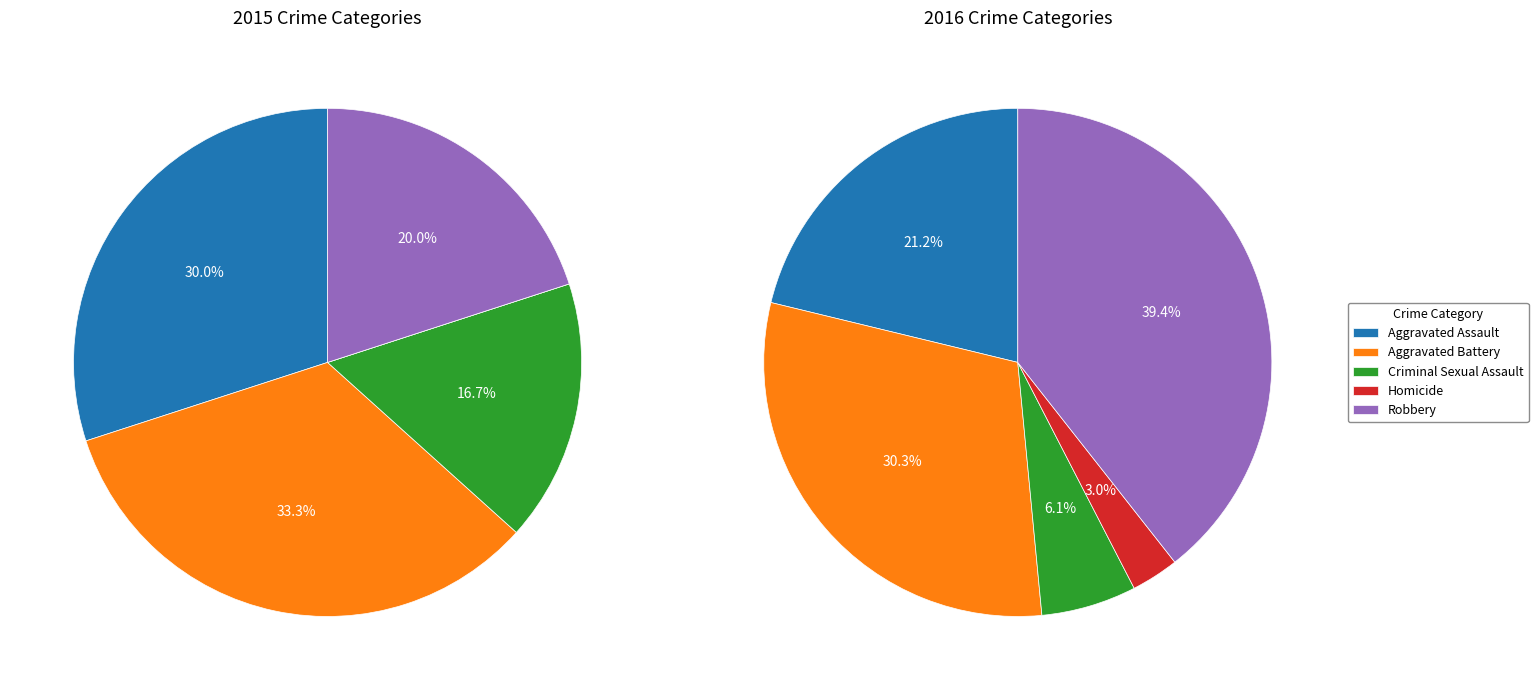

Is there a majority slice in this chart?

No